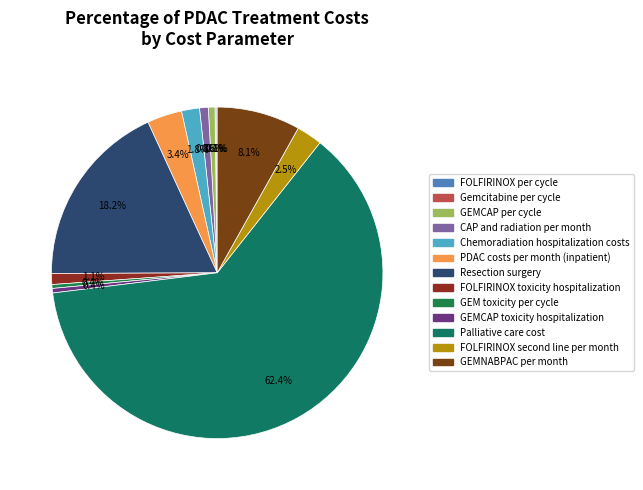

Rank the categories by value from lowest to highest.

Gemcitabine per cycle, FOLFIRINOX per cycle, GEM toxicity per cycle, GEMCAP toxicity hospitalization, GEMCAP per cycle, CAP and radiation per month, FOLFIRINOX toxicity hospitalization, Chemoradiation hospitalization costs, FOLFIRINOX second line per month, PDAC costs per month (inpatient), GEMNABPAC per month, Resection surgery, Palliative care cost